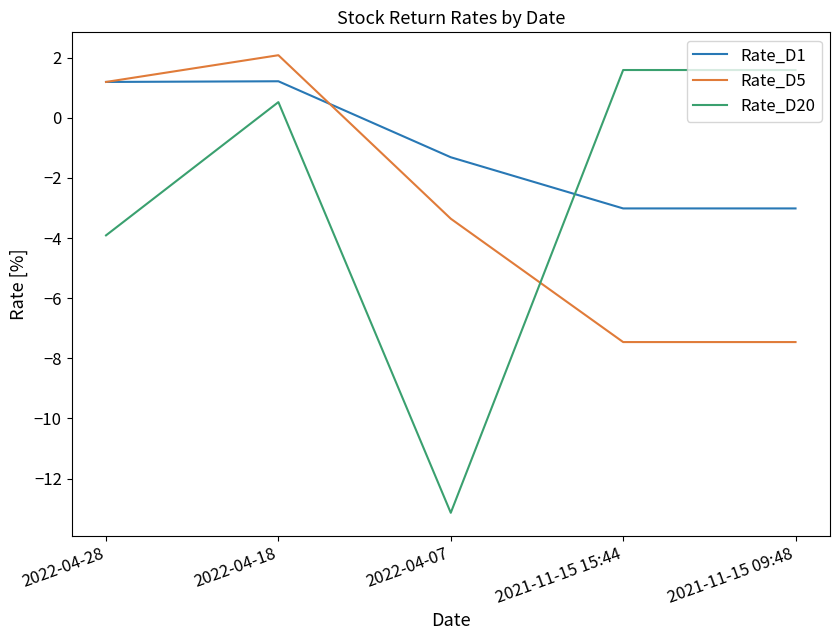

What is the greatest value displayed?

2.1